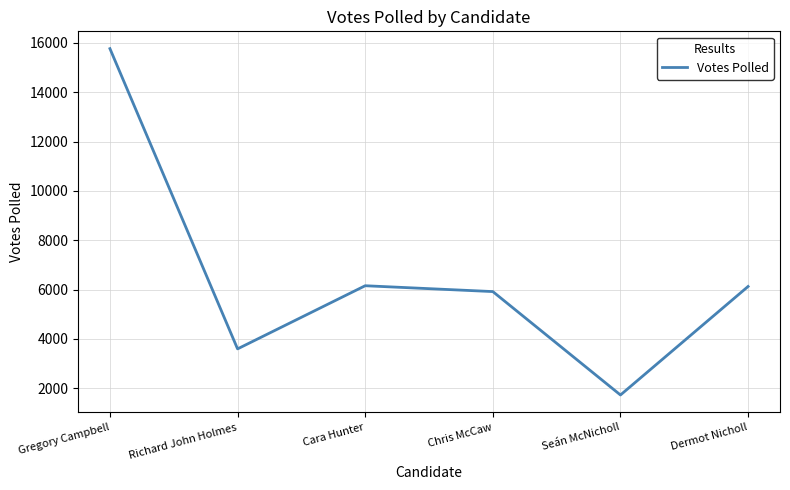

How many lines are shown in the chart?

1